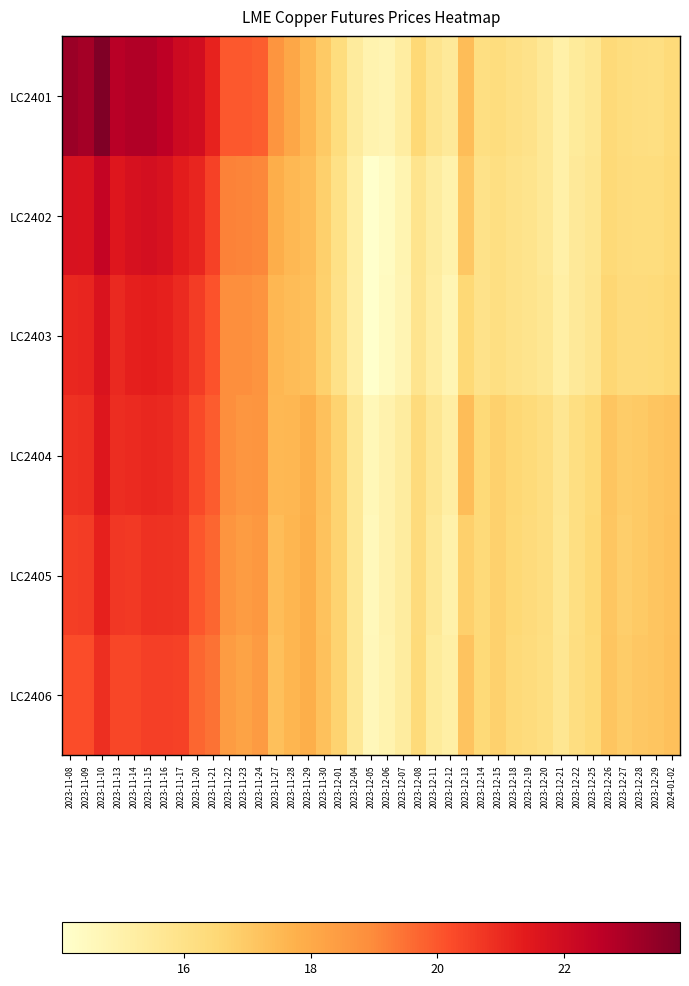

Which series has the largest total across all categories?

LC2401